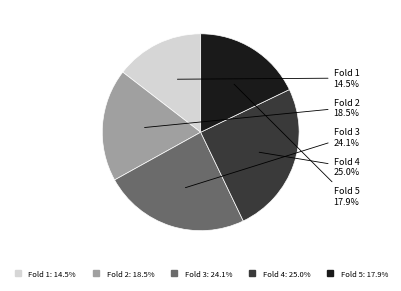

The Fold 5 slice represents 18% of the pie. True or false?

True